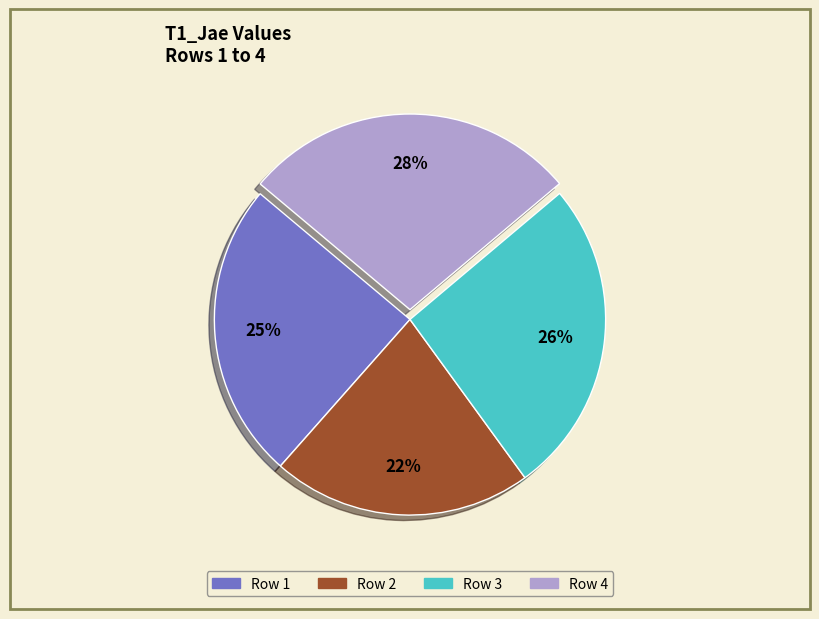

Which has a higher value, Row 1 or Row 4?

Row 4